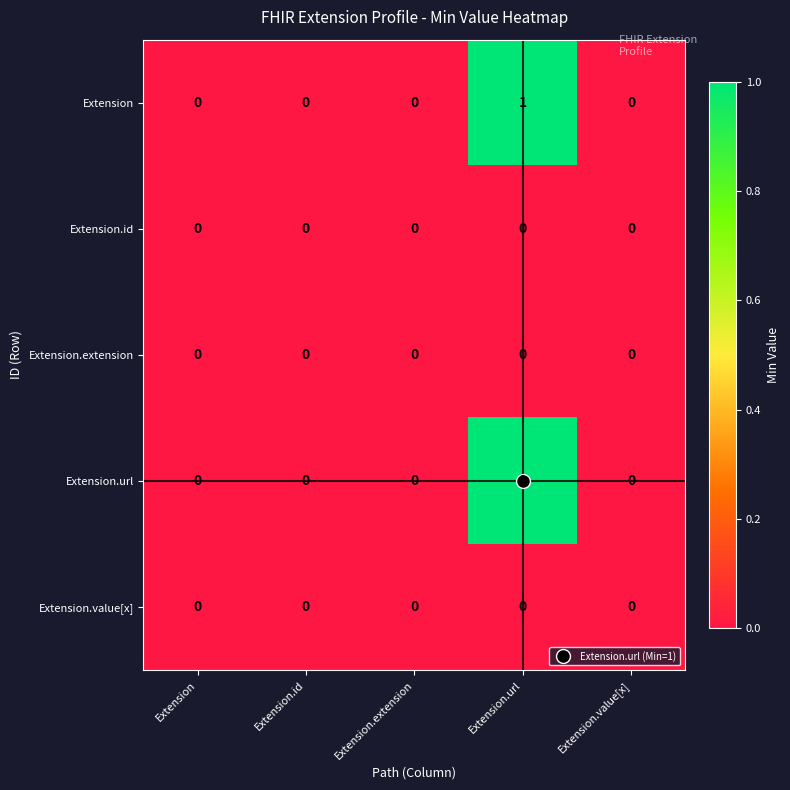

Count the Extension.url values in the range 0 to 1.

5